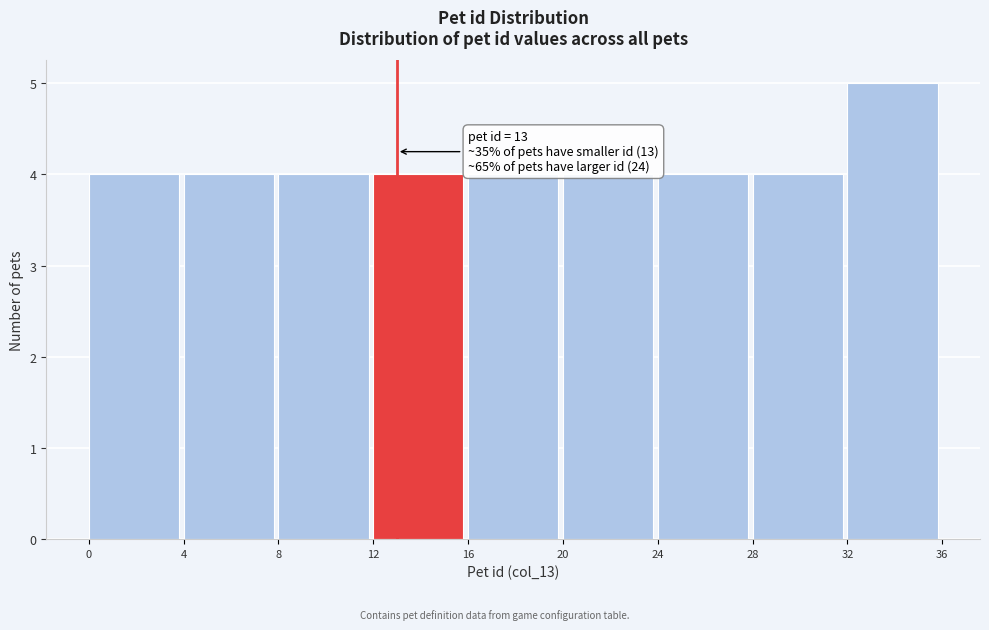

Over which range of the x-axis is the bar tallest?

32 to 36